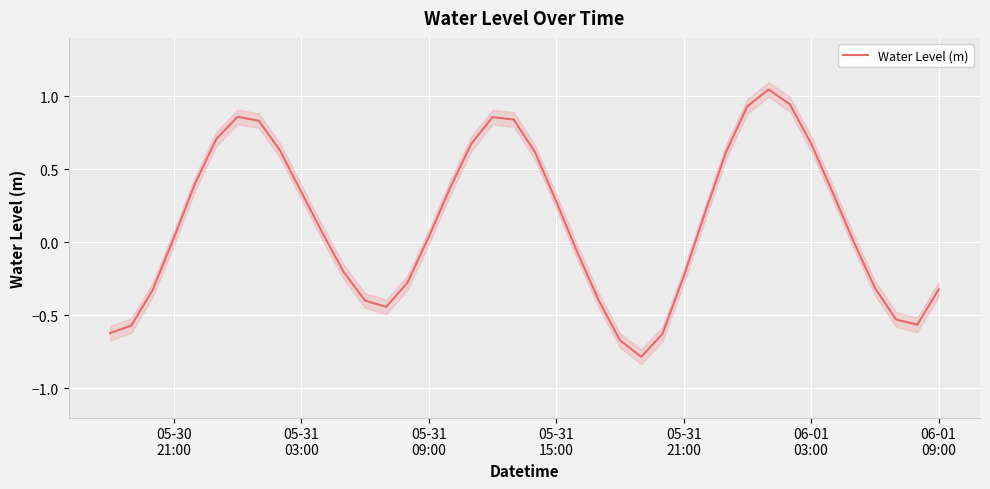

What is the average value?

0.1